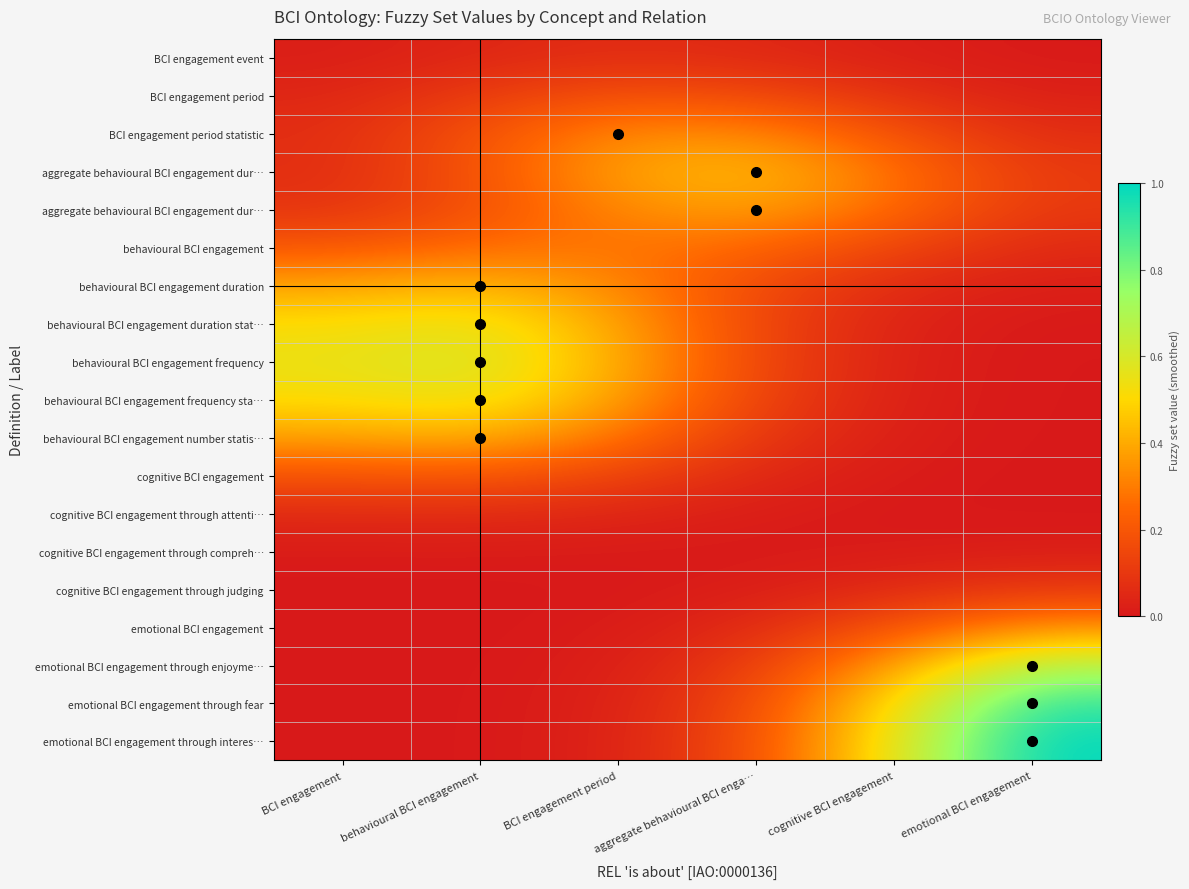

At which category is the sum across all series the highest?

behavioural BCI engagement